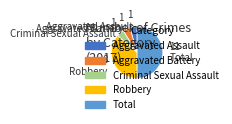

Which category has the biggest portion of the pie?

Total